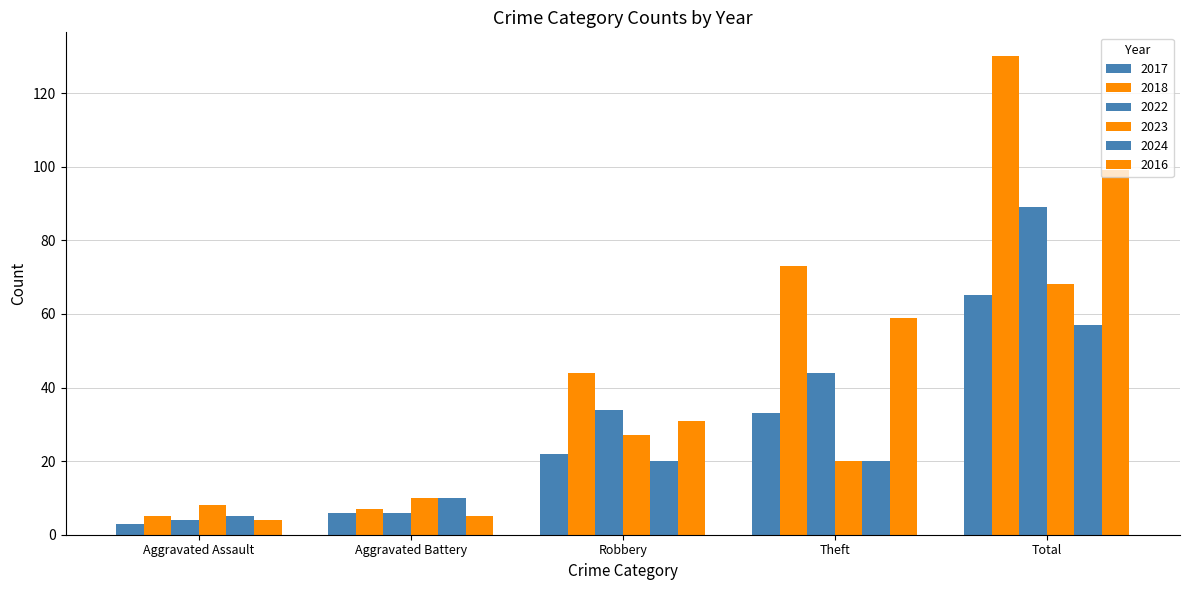

Reading right to left, extract all data points from this chart.

2017: 65	33	22	6	3
2018: 130	73	44	7	5
2022: 89	44	34	6	4
2023: 68	20	27	10	8
2024: 57	20	20	10	5
2016: 99	59	31	5	4